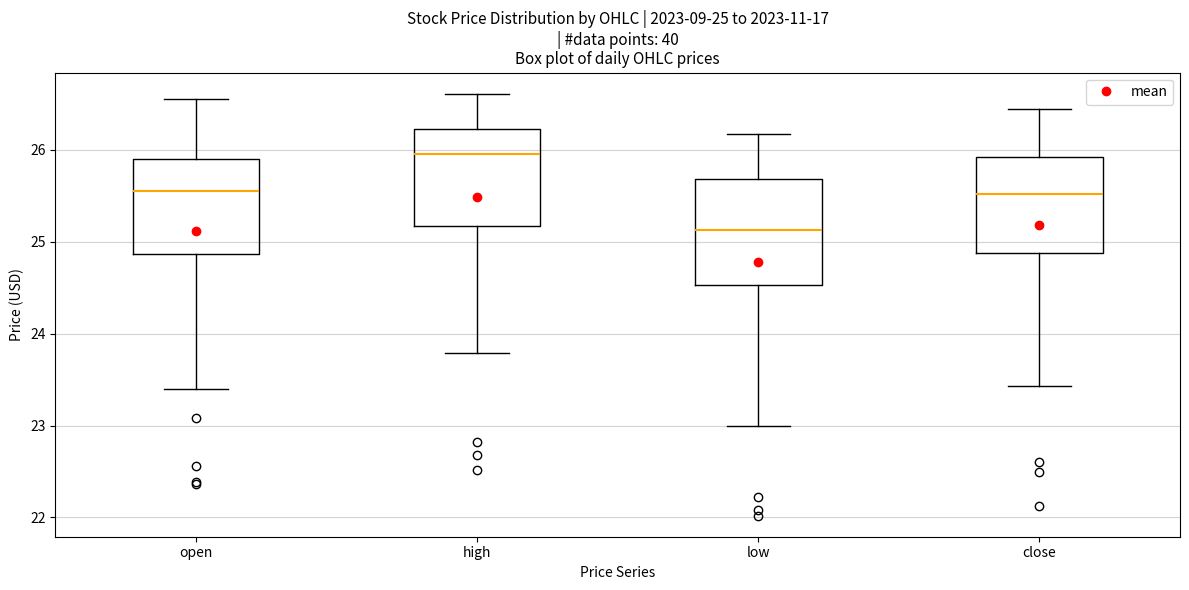

Which box has the lowest median line?

low